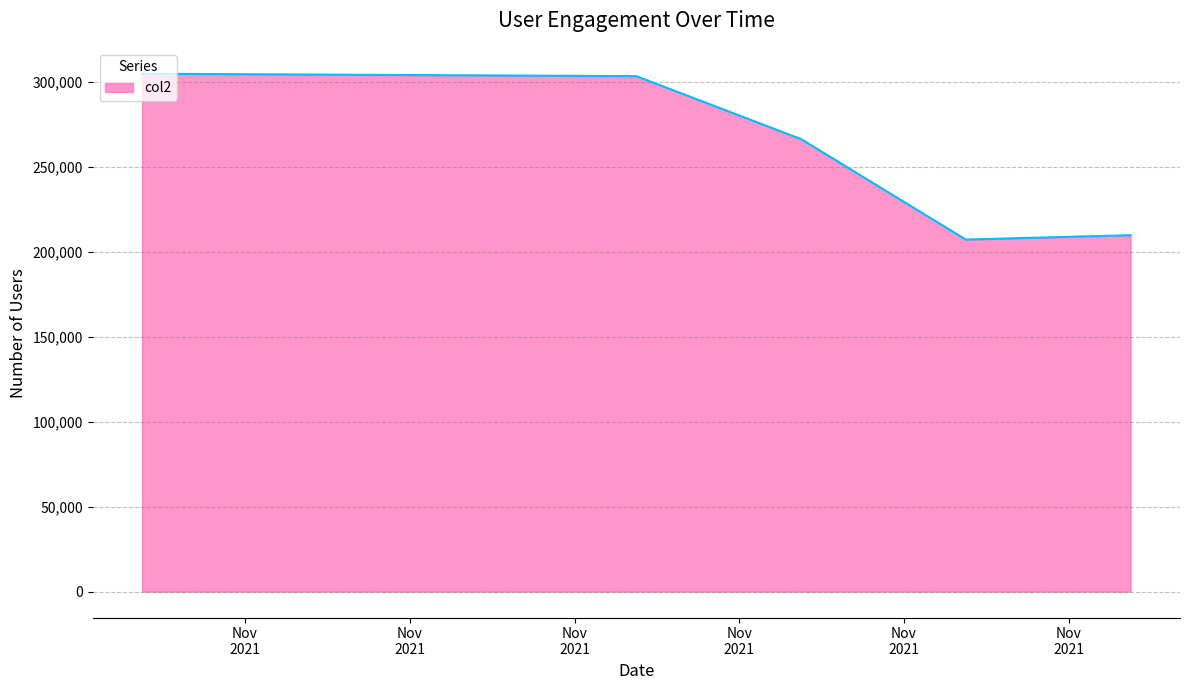

What is the greatest value displayed?

304668